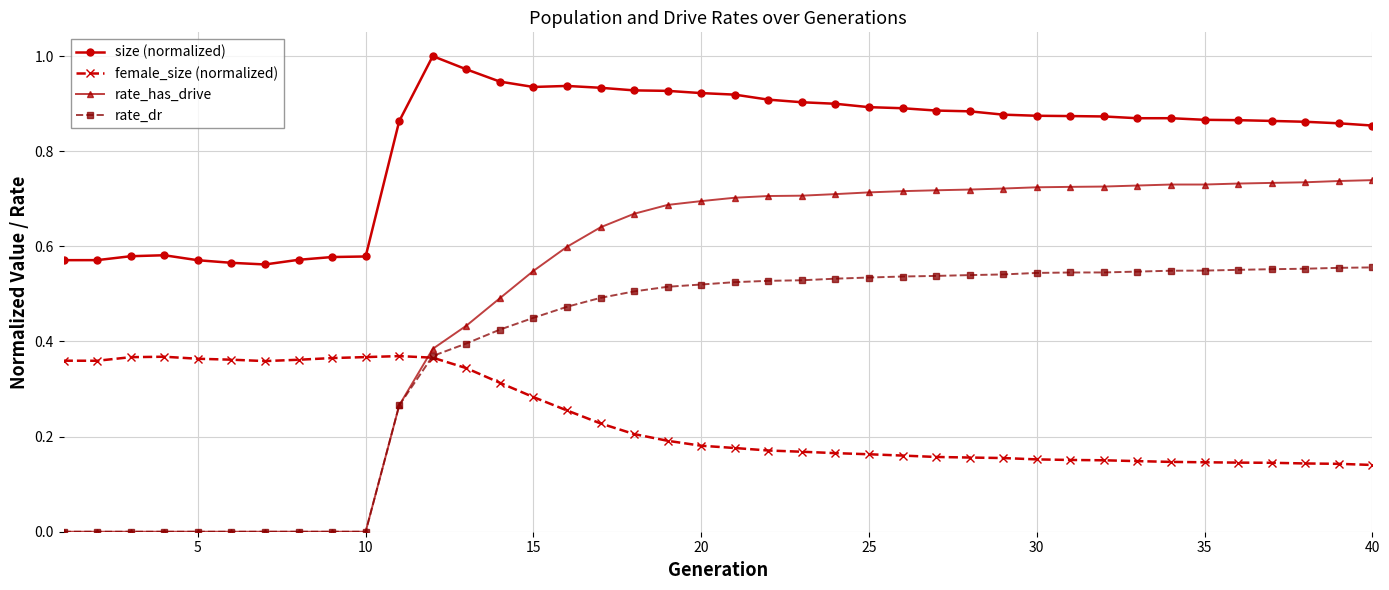

List the series in order of their overall mean, highest first.

size (normalized), rate_has_drive, rate_dr, female_size (normalized)